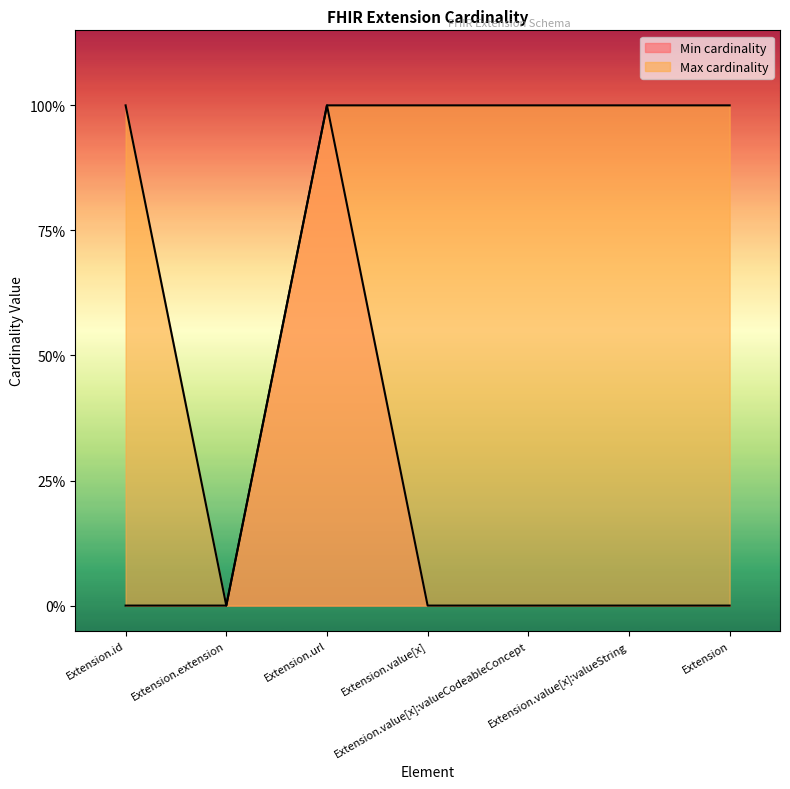

True or false: Min cardinality has a value of 0 at Extension.id.

True